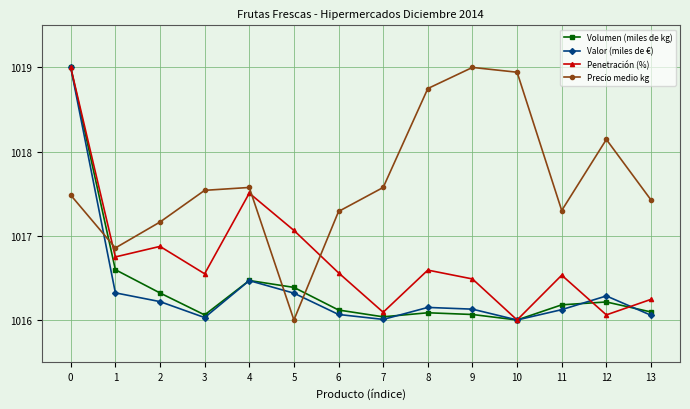

Does the chart display data point markers on the line(s)?

Yes